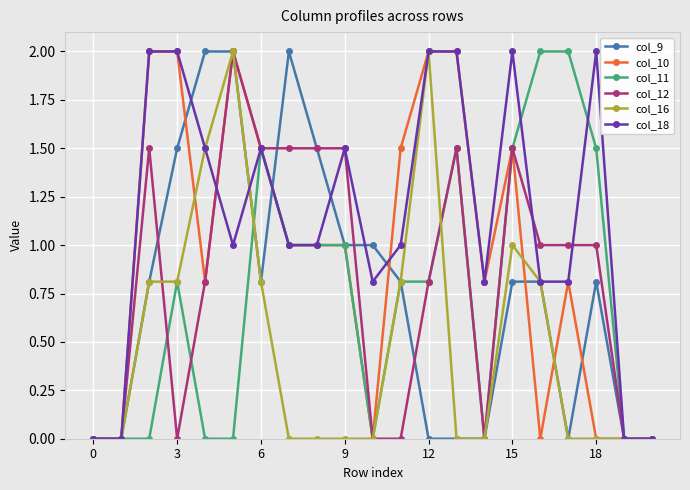

Which series has the largest total across all categories?

col_18